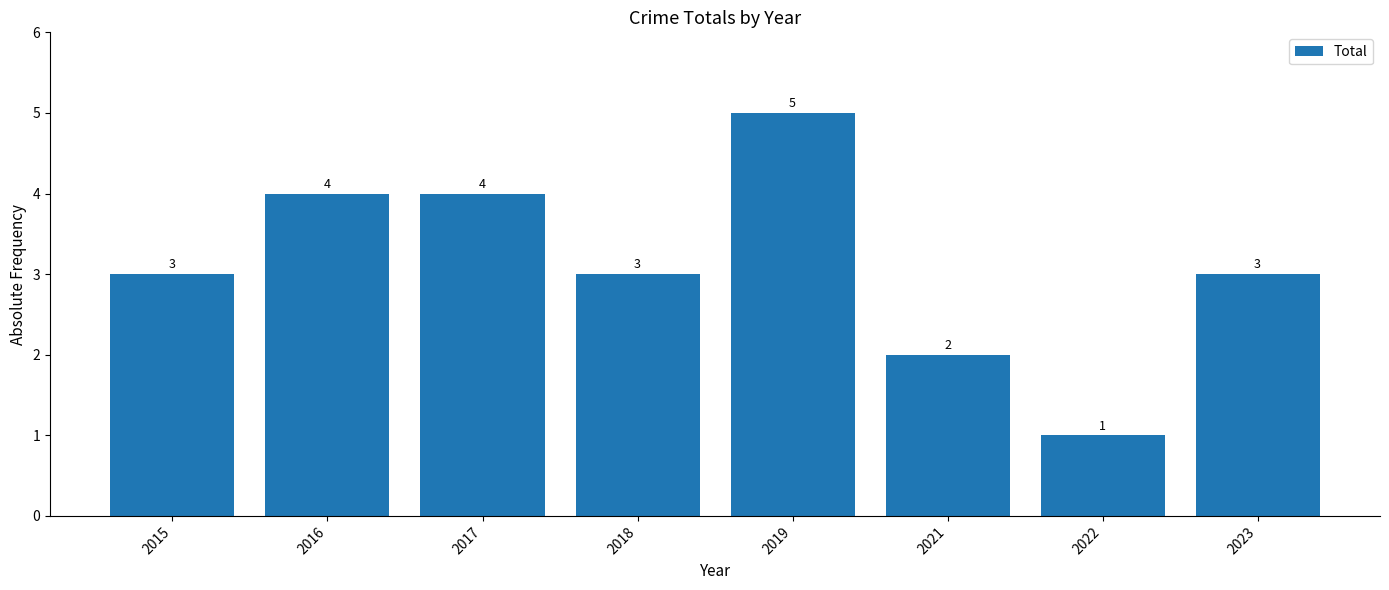

What is the difference between the values at 2016 and 2015?

1